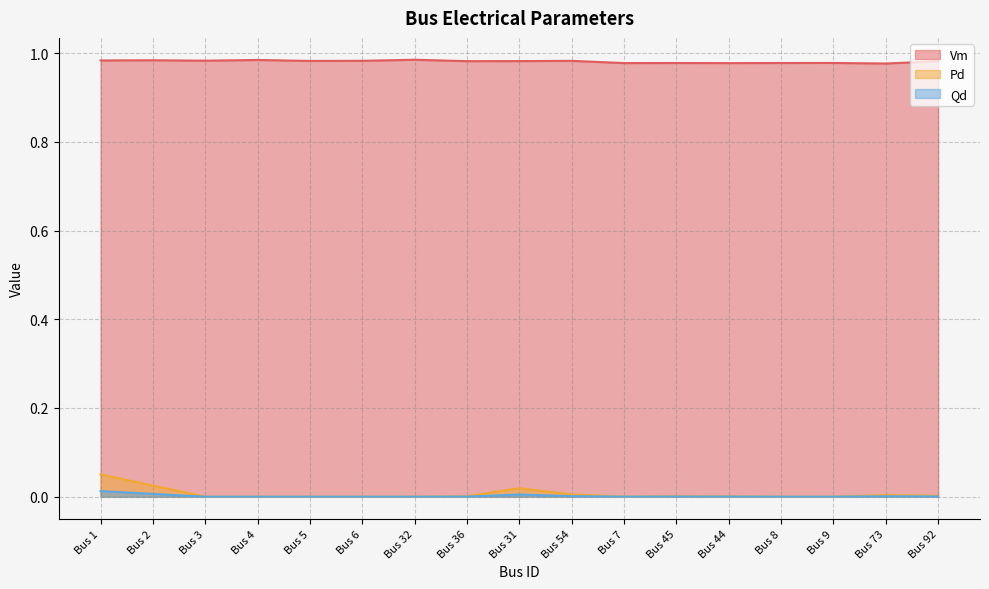

True or false: Pd and Qd intersect in this chart.

False